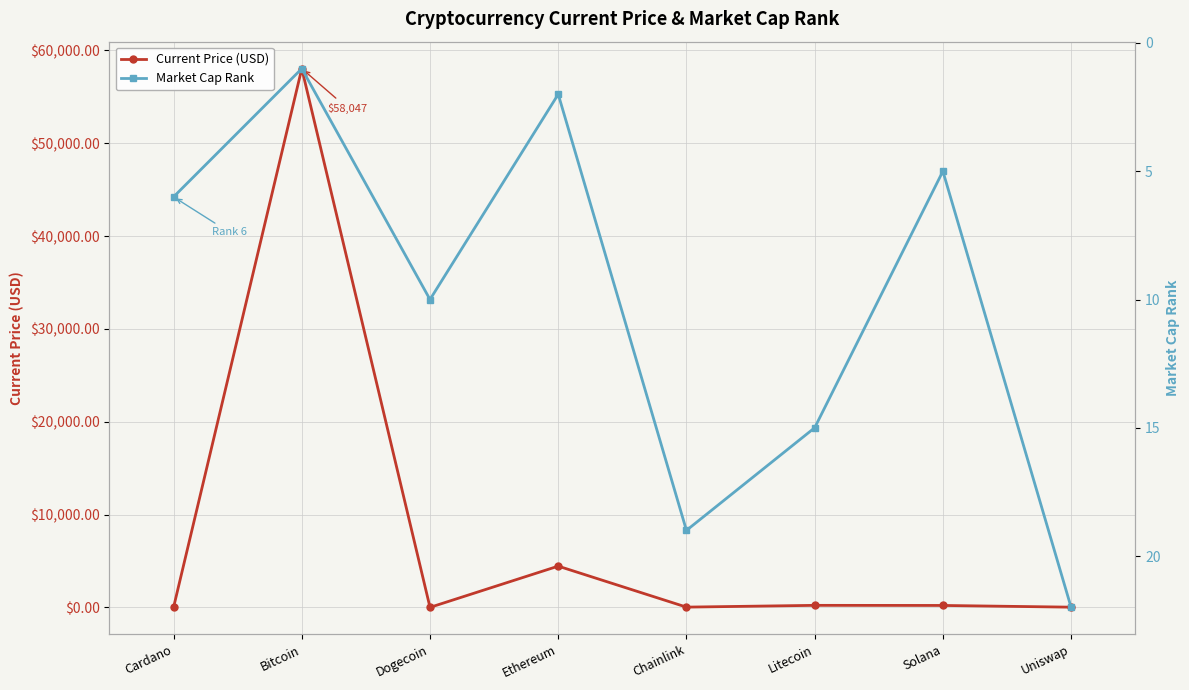

Is it true that Current Price (USD) equals 58047.0 at Bitcoin?

True